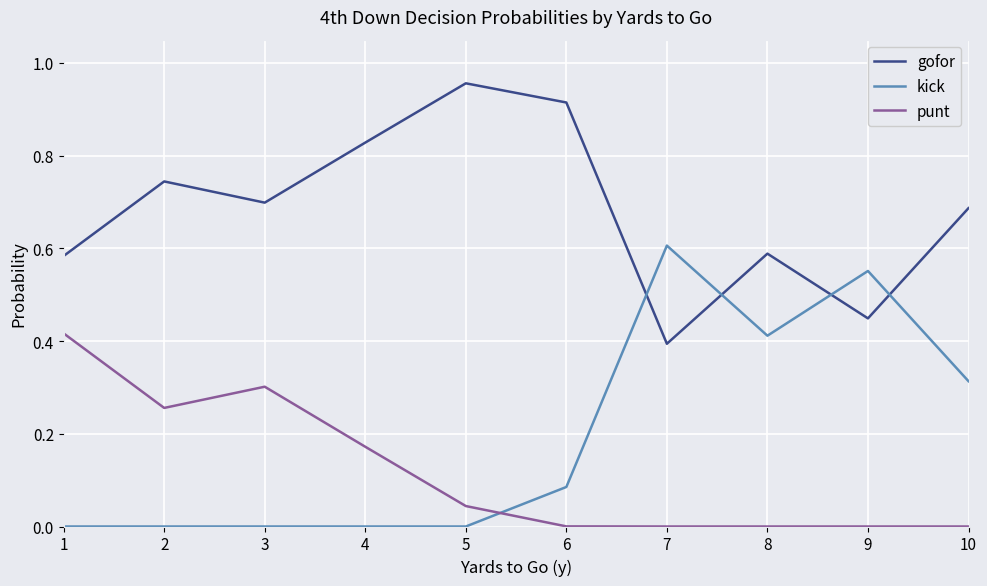

Which label corresponds to the largest value in the chart?

5